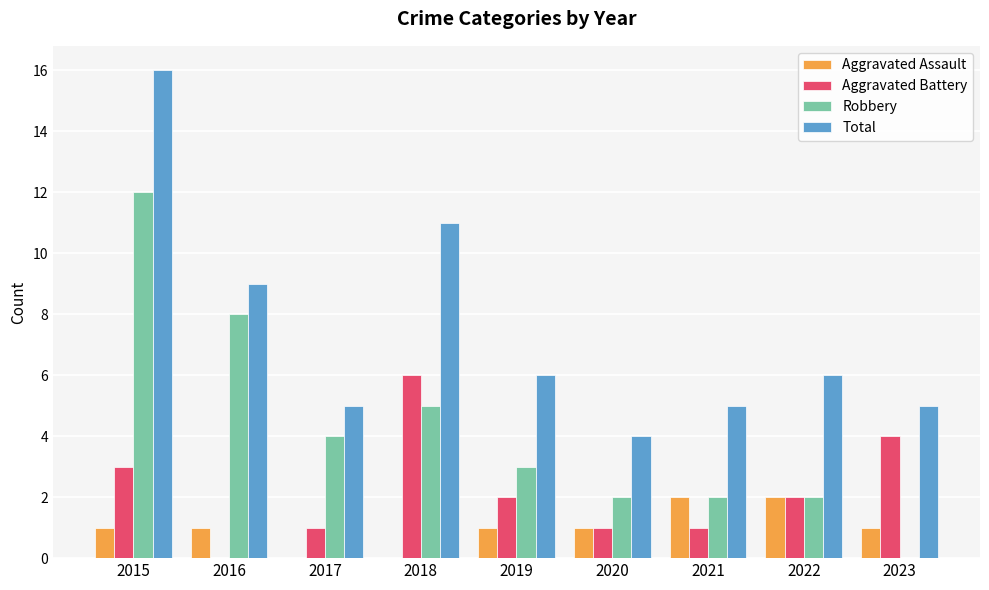

At which category is the sum across all series the highest?

2015